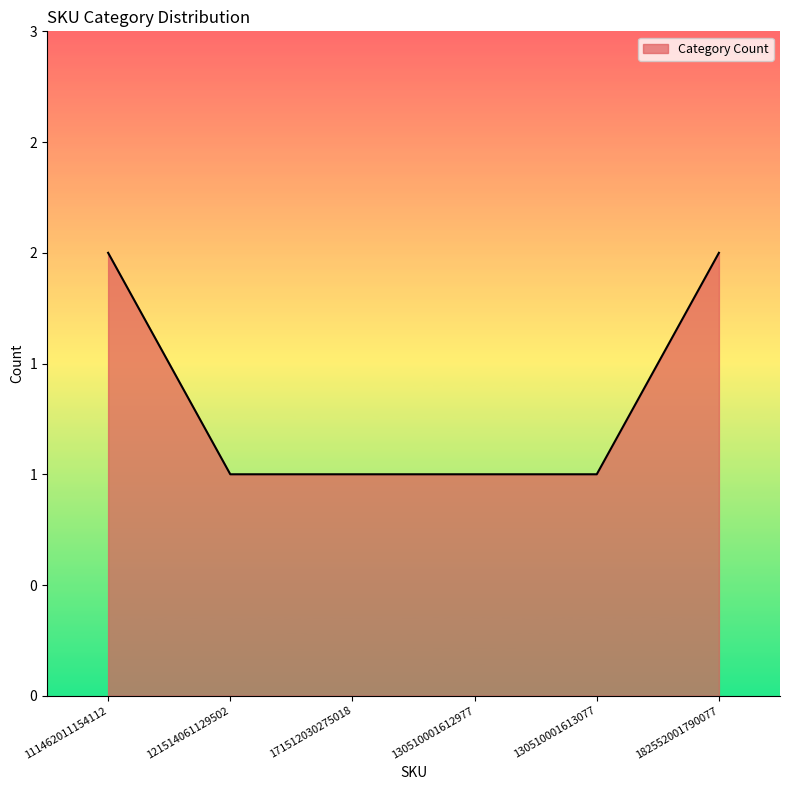

Reading right to left, transcribe all the data shown in this chart.

182552001790077=2	130510001613077=1	130510001612977=1	171512030275018=1	121514061129502=1	111462011154112=2